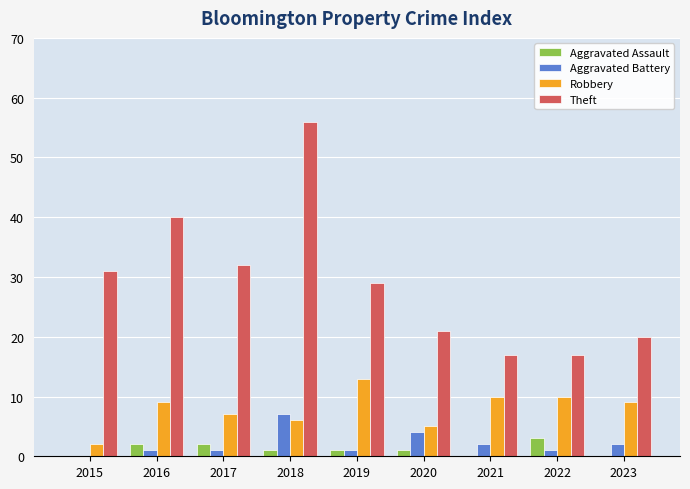

The Aggravated Battery series shows 3 at 2015. True or false?

False